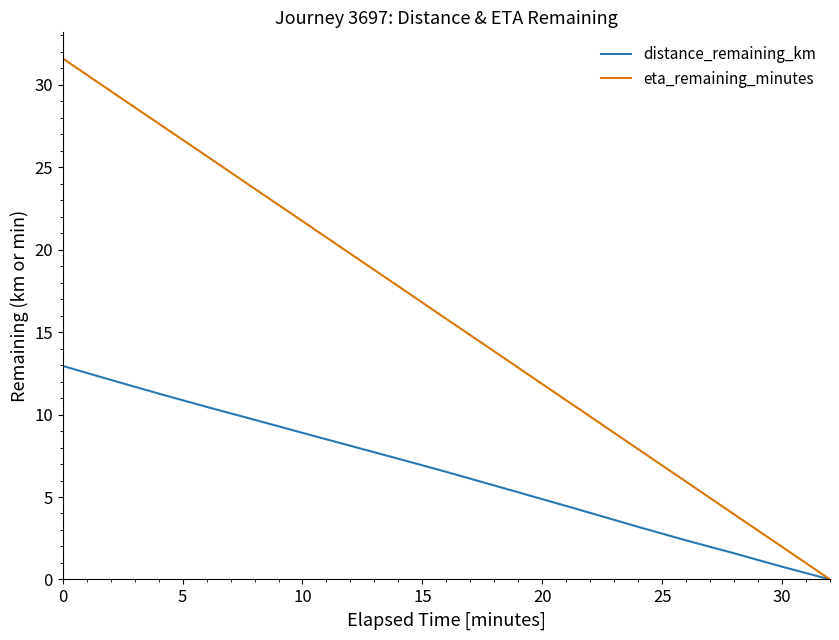

Which series has the largest range (max minus min)?

eta_remaining_minutes